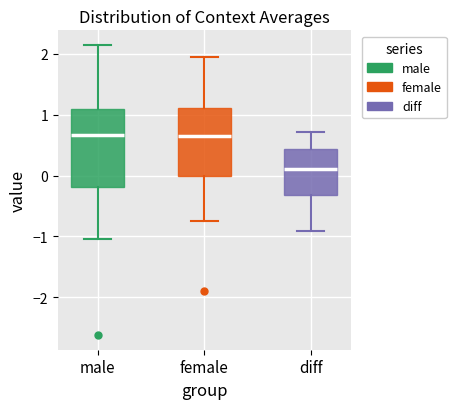

Which box is the tallest, from its lower edge to its upper edge?

male